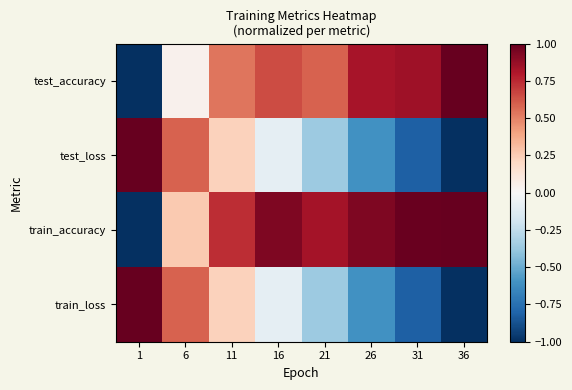

What is the difference between the highest and lowest values at 21?

1.2